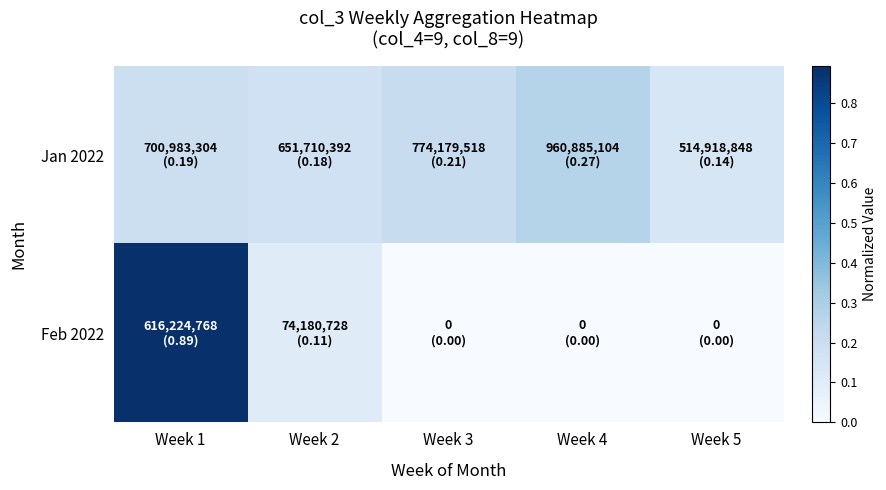

At which category is the sum across all series the highest?

Week 1